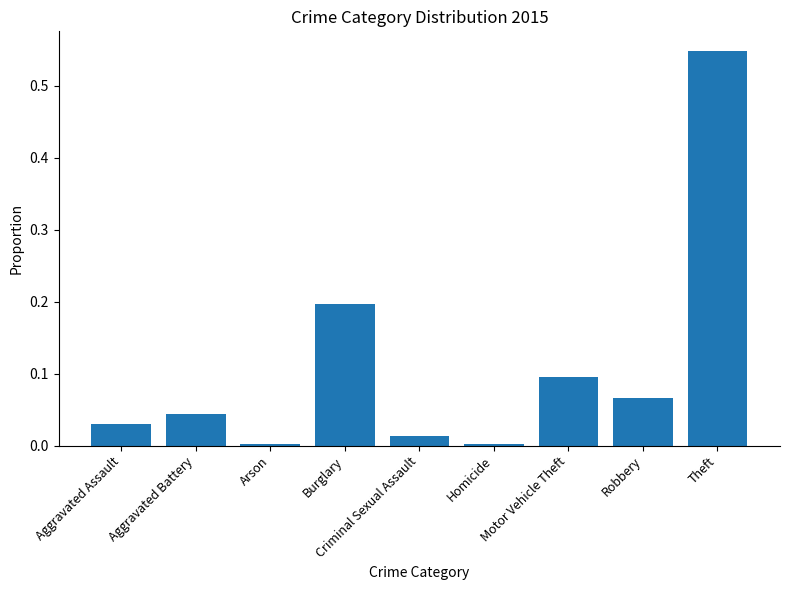

Which category has the highest value across all series?

Theft